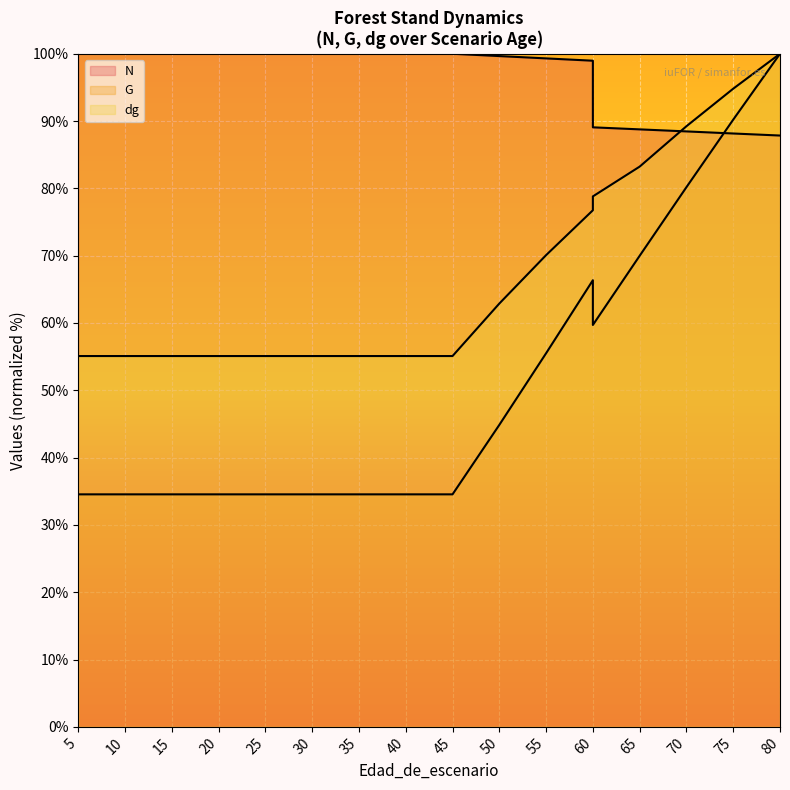

What is the lowest value of the G series?

34.5